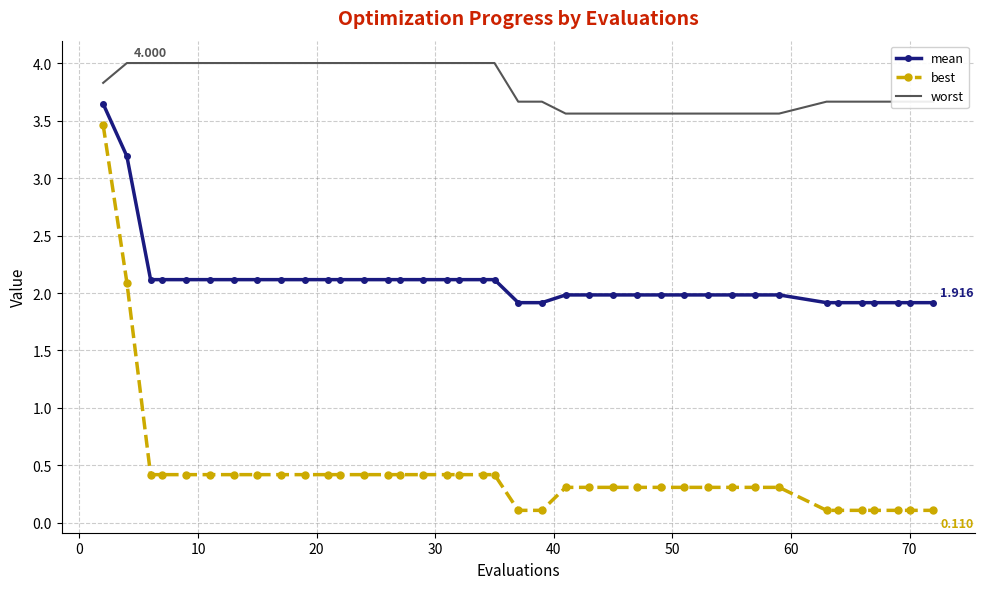

True or false: worst and mean cross at least once.

False